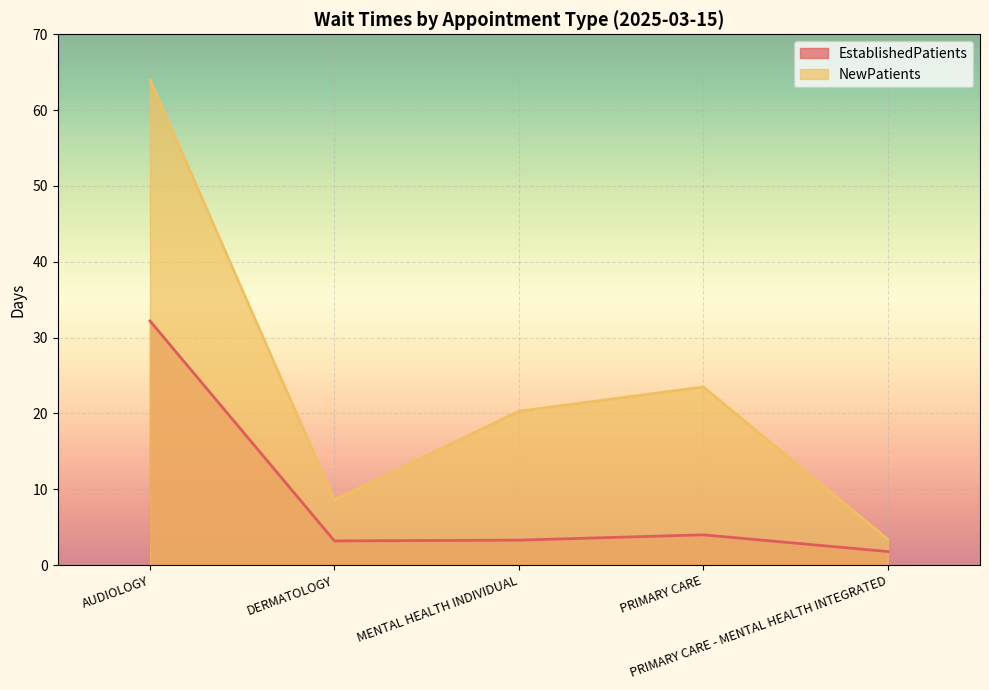

Is the value of NewPatients at MENTAL HEALTH INDIVIDUAL greater than the value of EstablishedPatients at MENTAL HEALTH INDIVIDUAL?

Yes